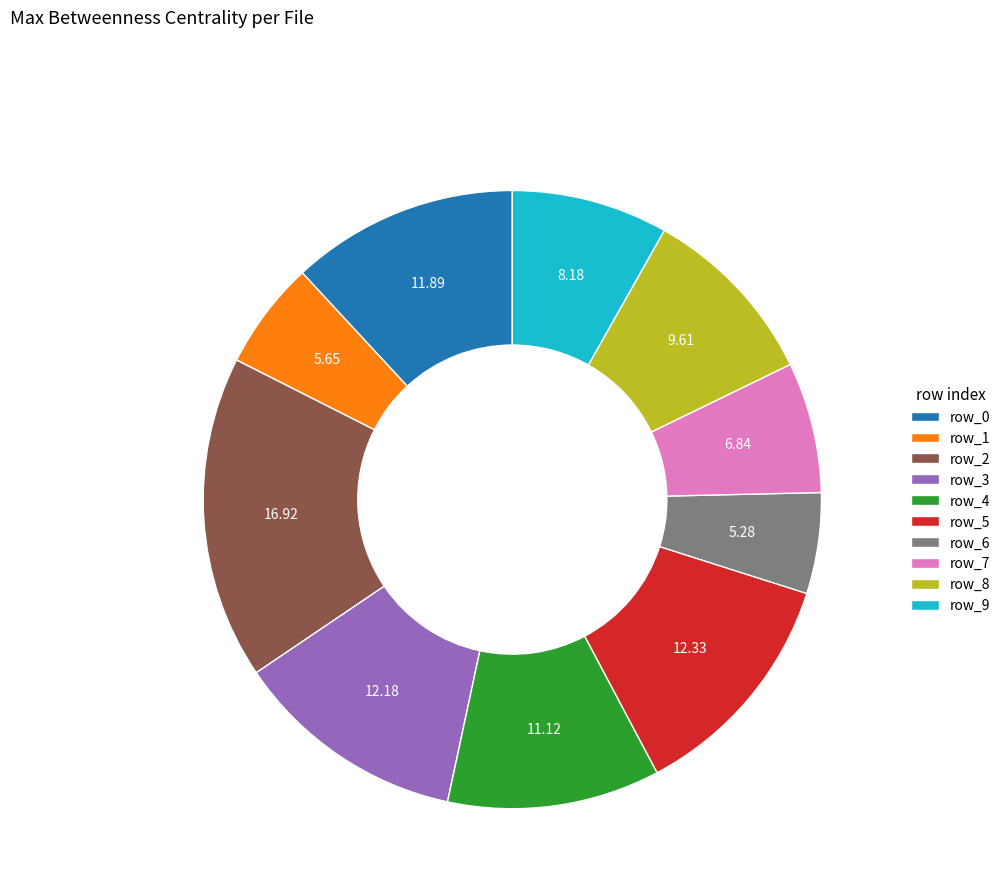

Is it true that row_6 is 1% of the pie?

False